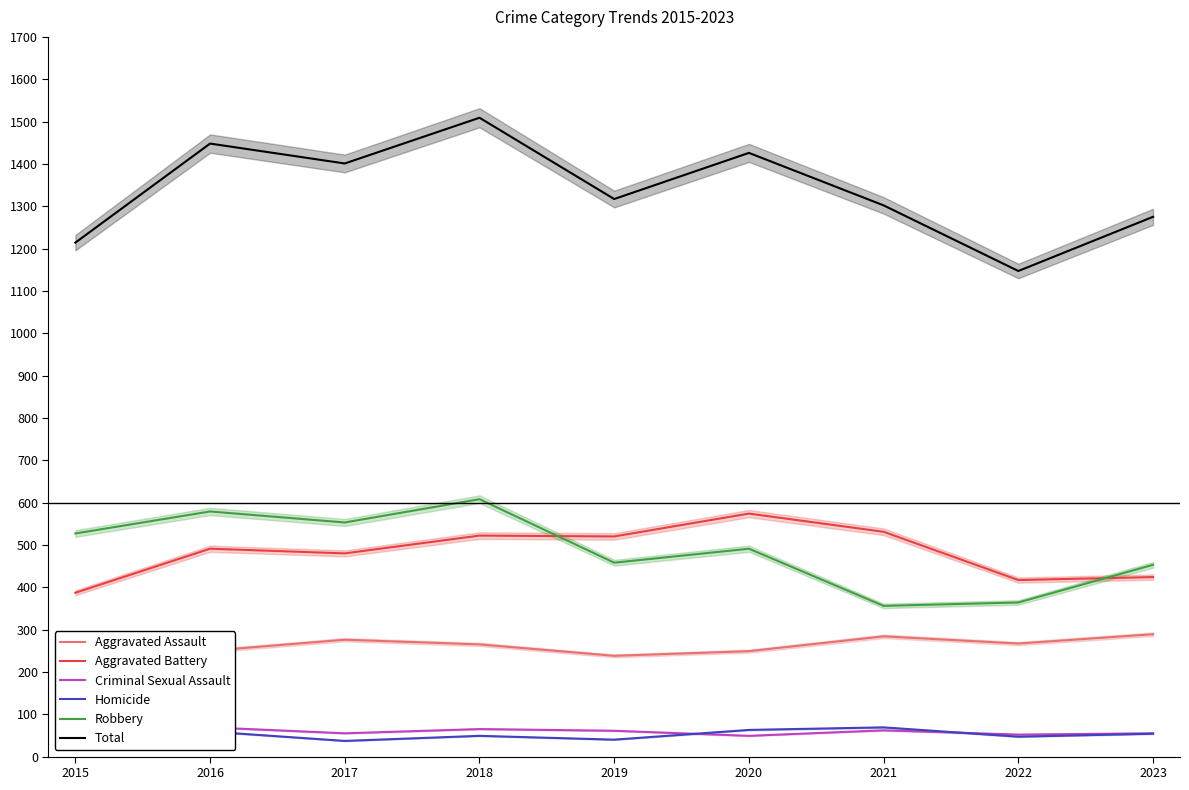

At which label is Criminal Sexual Assault closest to 59?

2015